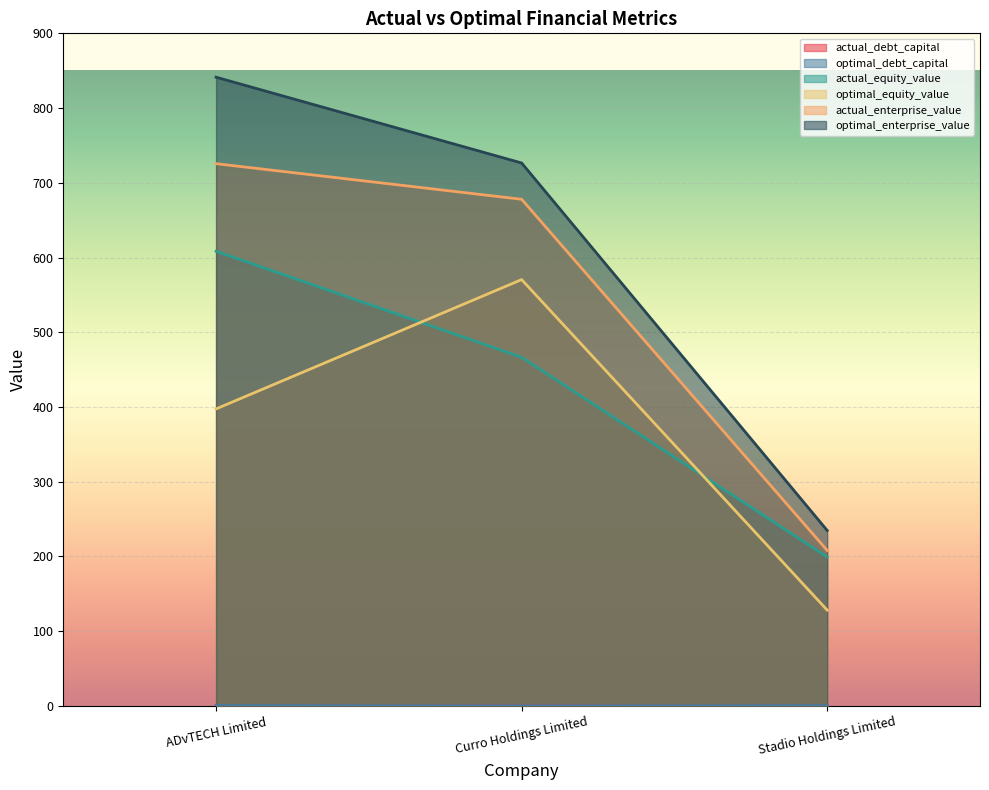

How many categories are shown in the chart?

3